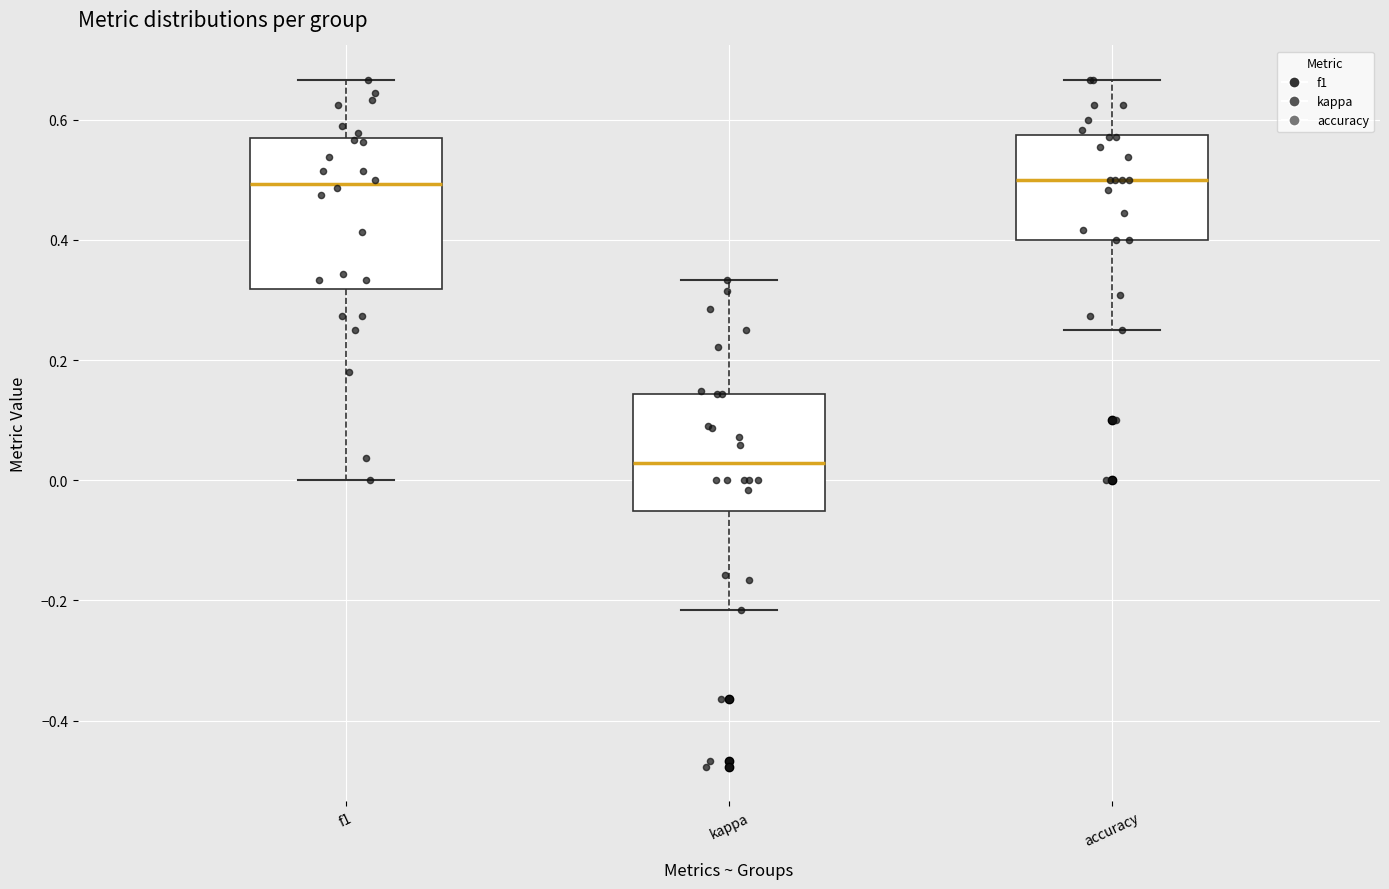

Reading left to right, read every box against the y-axis: the position of its median line, the range the box covers, and the ends of its whiskers. The values are not printed on the chart, so give them approximately, as read against the axis.

f1: median 0.50, box 0.32 to 0.56, whiskers 0.00 to 0.66
kappa: median 0.02, box -0.06 to 0.14, whiskers -0.22 to 0.34
accuracy: median 0.50, box 0.40 to 0.58, whiskers 0.26 to 0.66